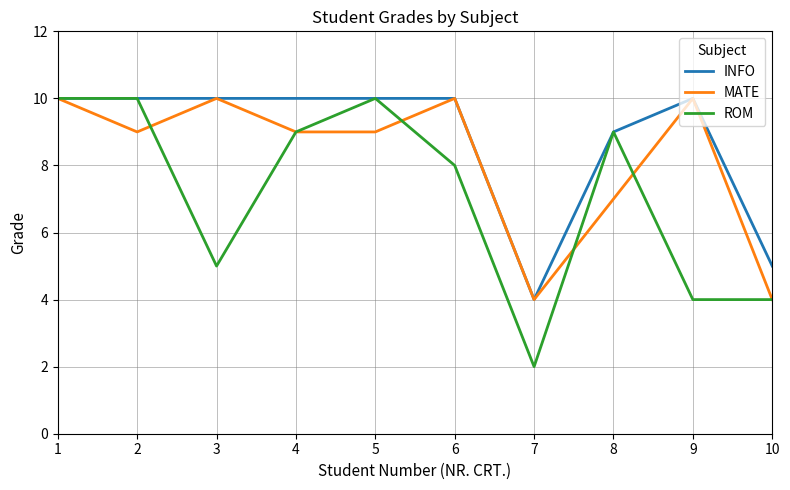

Reading right to left, what are all the values shown in this chart?

INFO: 5	10	9	4	10	10	10	10	10	10
MATE: 4	10	7	4	10	9	9	10	9	10
ROM: 4	4	9	2	8	10	9	5	10	10